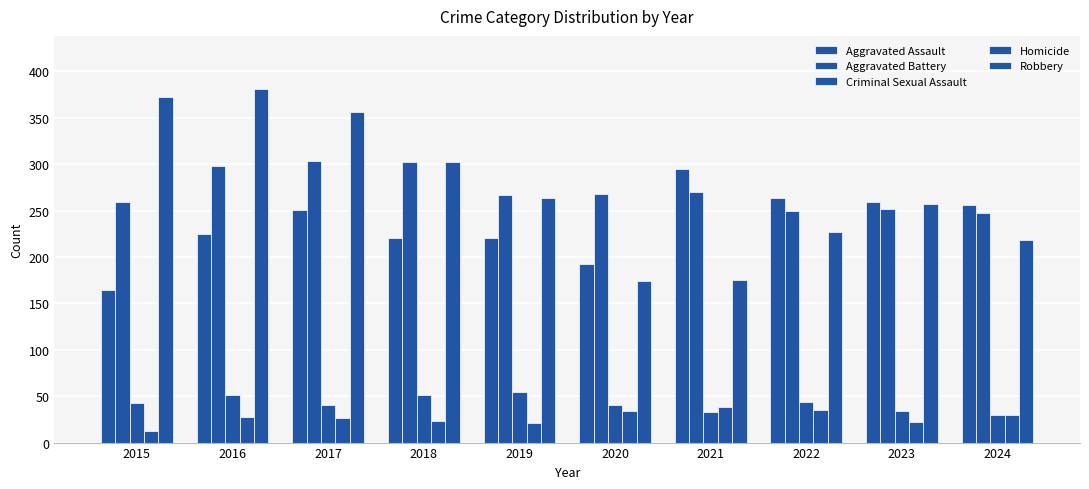

At 2021, list the series in order from smallest to largest.

Criminal Sexual Assault, Homicide, Robbery, Aggravated Battery, Aggravated Assault